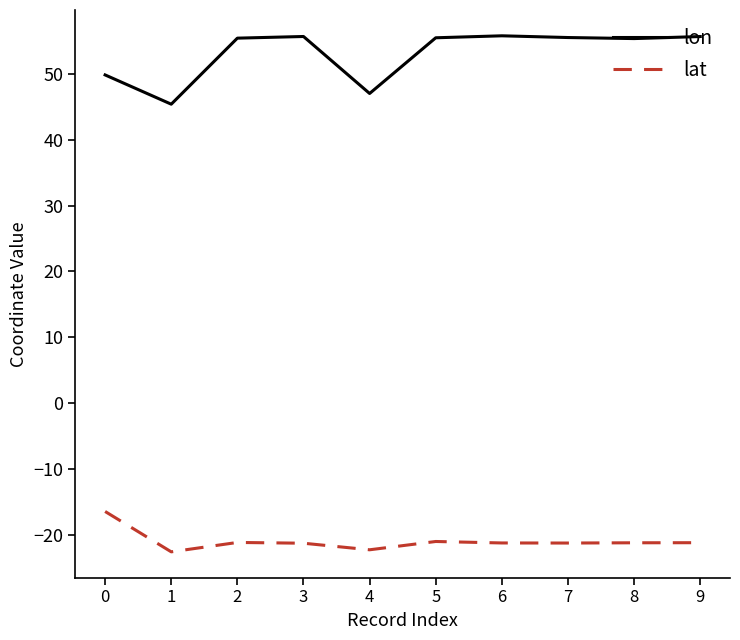

True or false: lon and lat intersect in this chart.

False